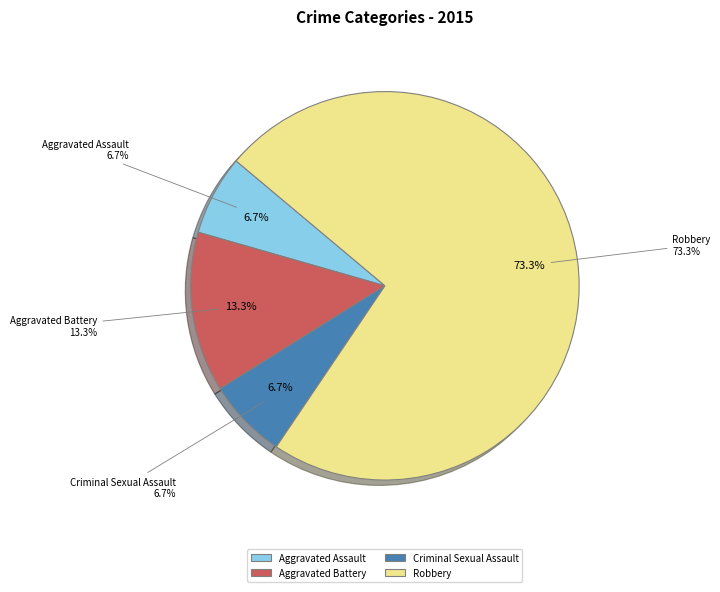

Count the number of slices in the pie.

4